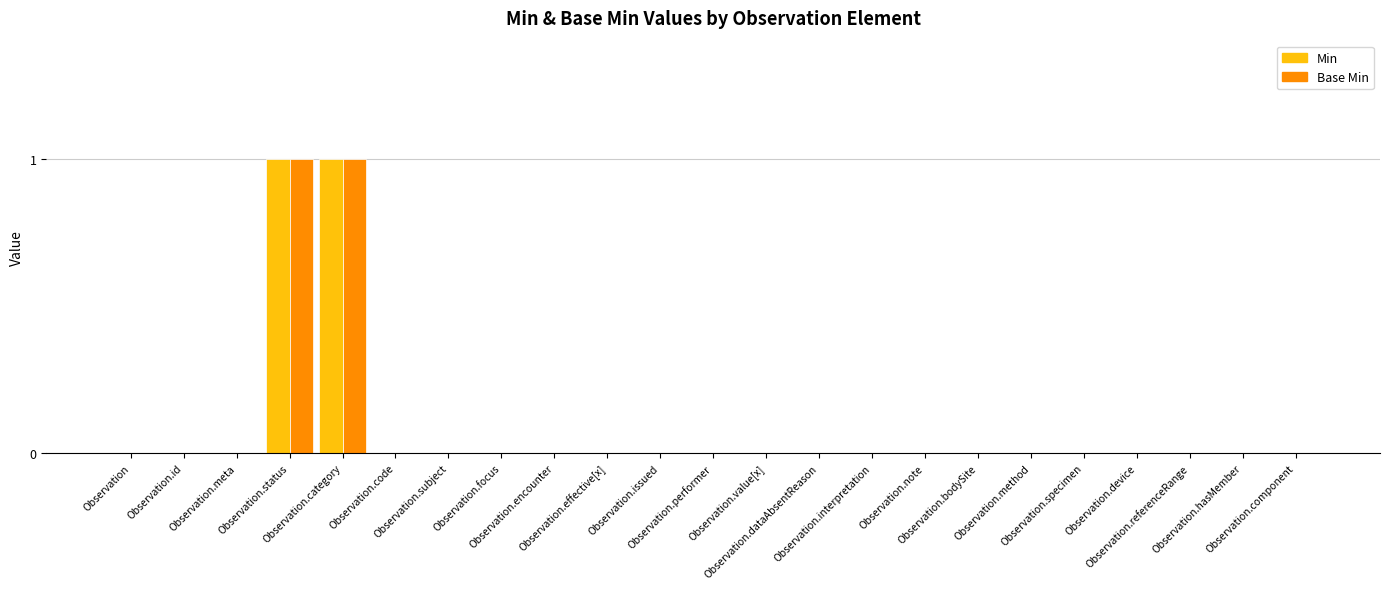

Reading left to right, transcribe all the data shown in this chart.

Min: 0	0	0	1	1	0	0	0	0	0	0	0	0	0	0	0	0	0	0	0	0	0	0
Base Min: 0	0	0	1	1	0	0	0	0	0	0	0	0	0	0	0	0	0	0	0	0	0	0